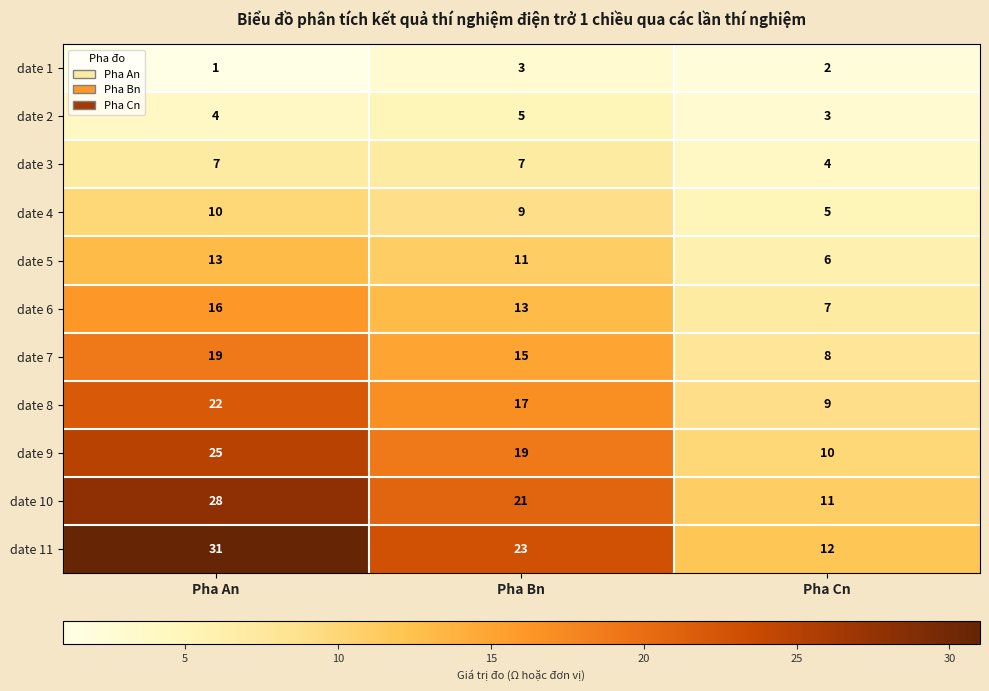

At how many categories does at least one series exceed 16?

2